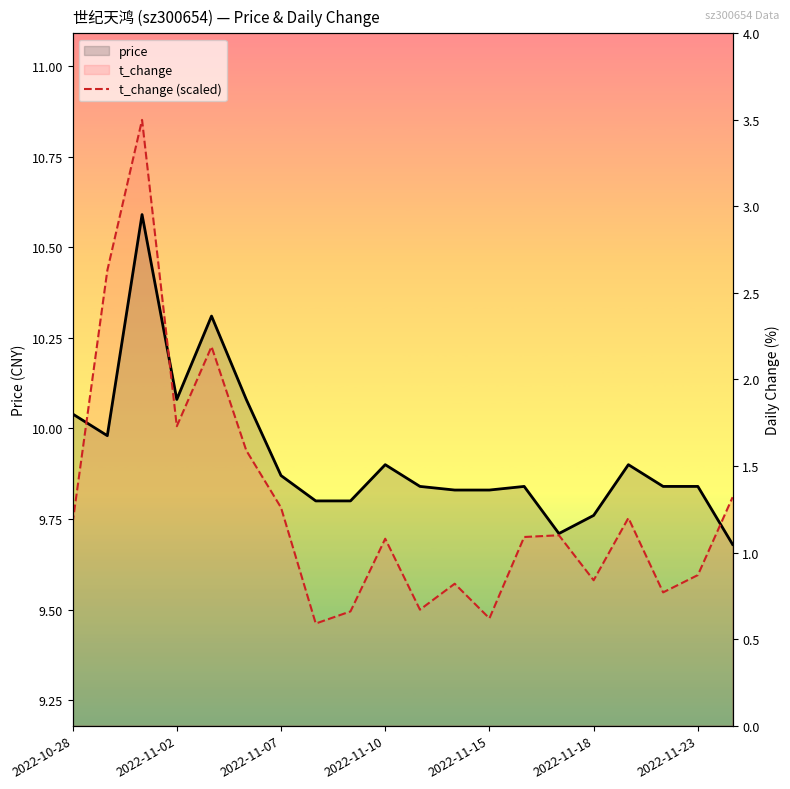

At 2022-10-28, list the series in order from largest to smallest.

price, t_change (scaled)